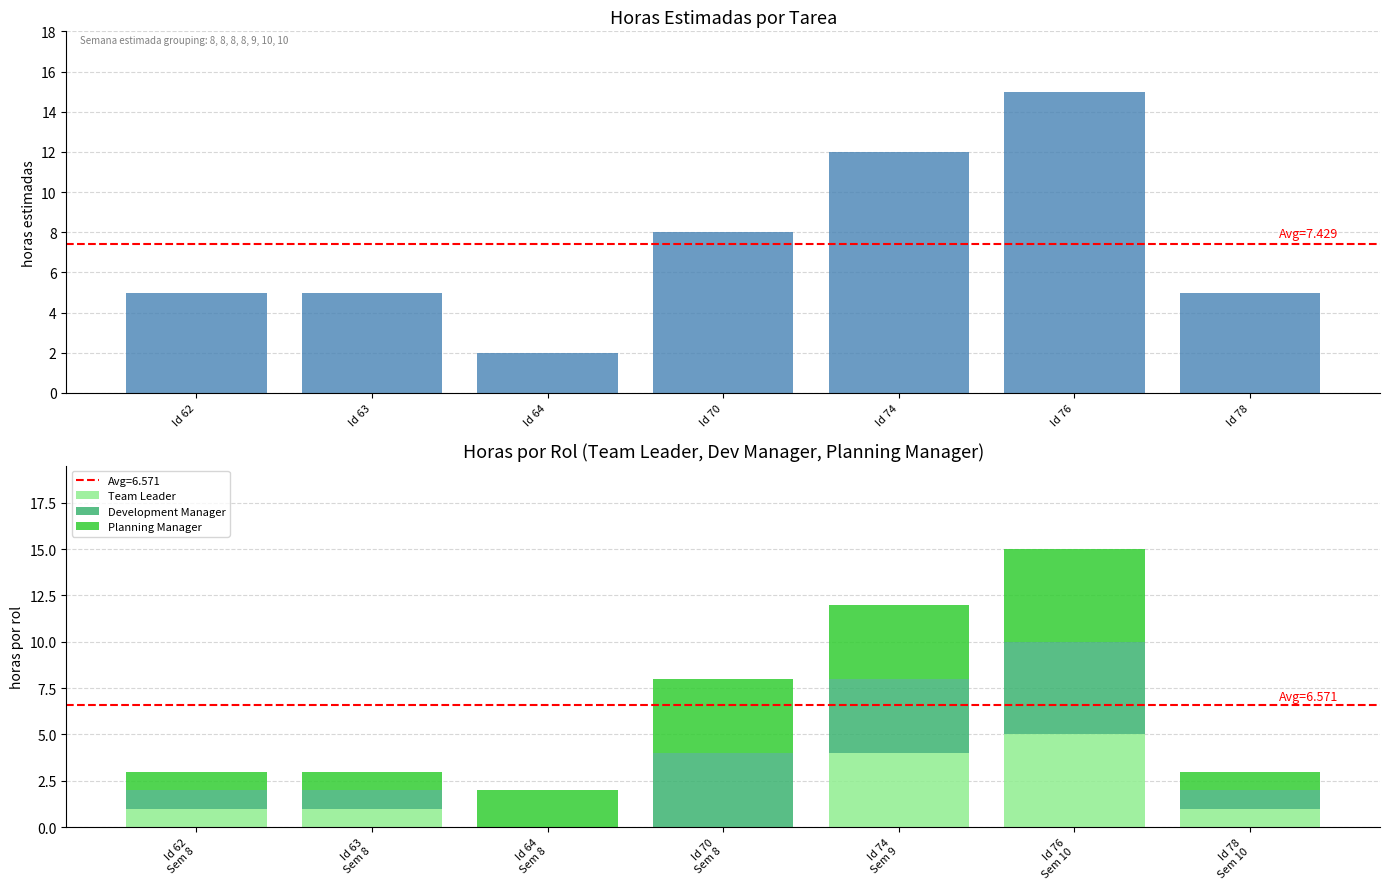

Which series has the largest range (max minus min)?

Horas estimadas